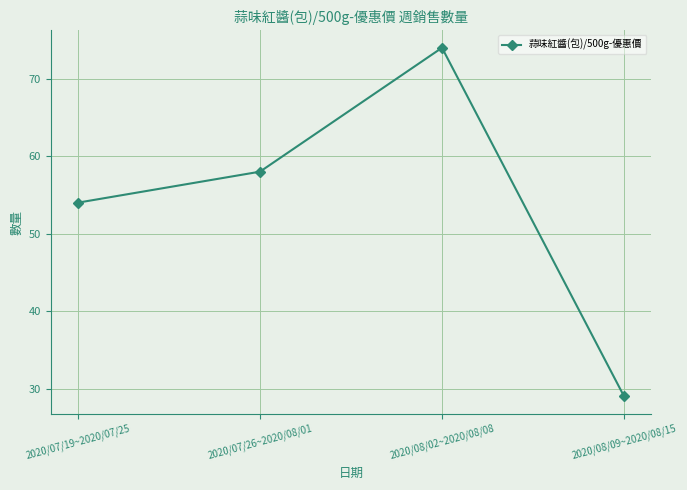

How many points are higher than both their immediate neighbors (excluding endpoints)?

1